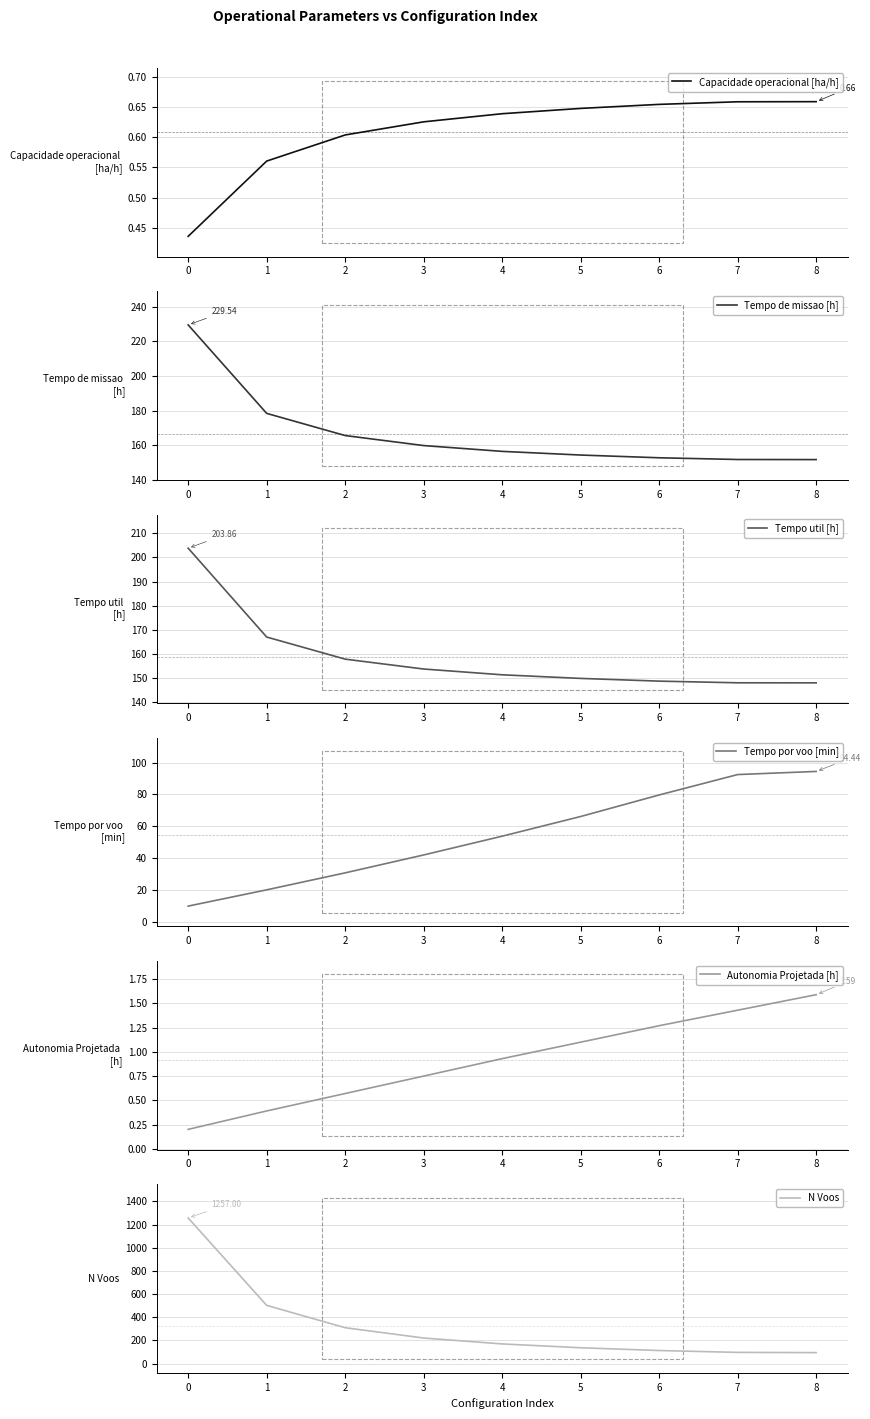

Rank the categories by Autonomia Projetada [h] value from highest to lowest.

8, 7, 6, 5, 4, 3, 2, 1, 0